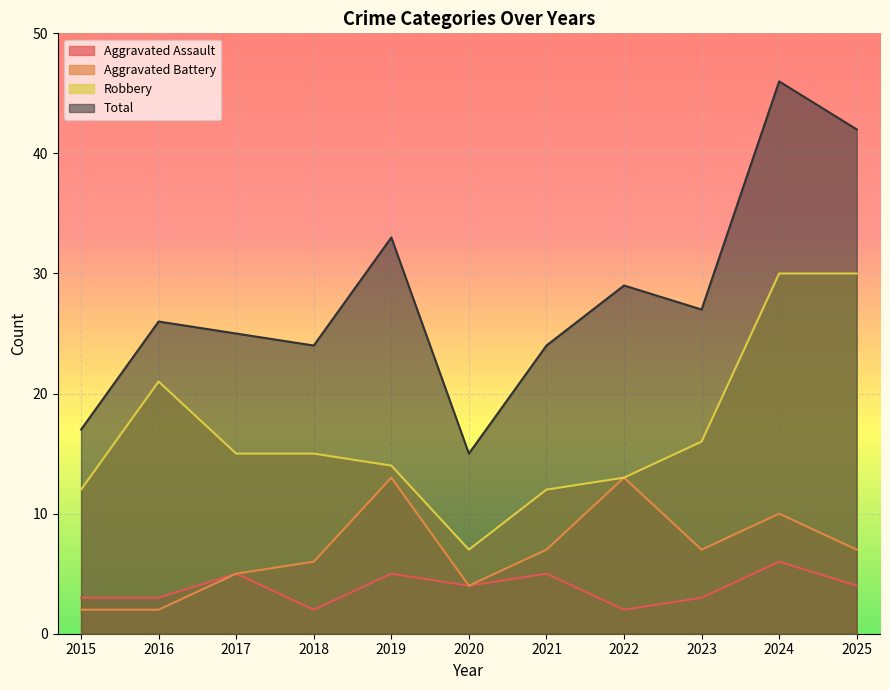

Between 2017 and 2019, which is larger?

2017